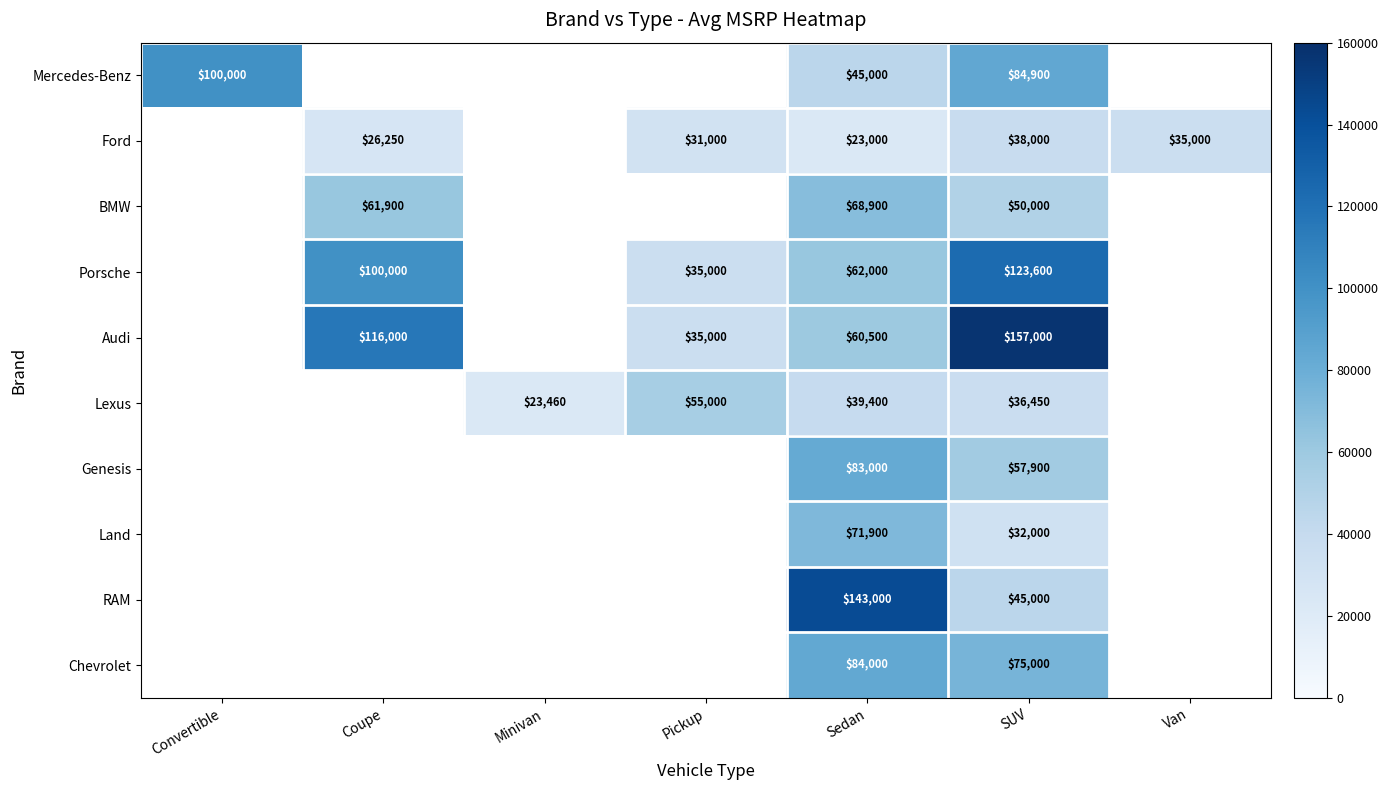

At SUV, list the series in order from largest to smallest.

Audi, Porsche, Mercedes-Benz, Chevrolet, Genesis, BMW, RAM, Ford, Lexus, Land